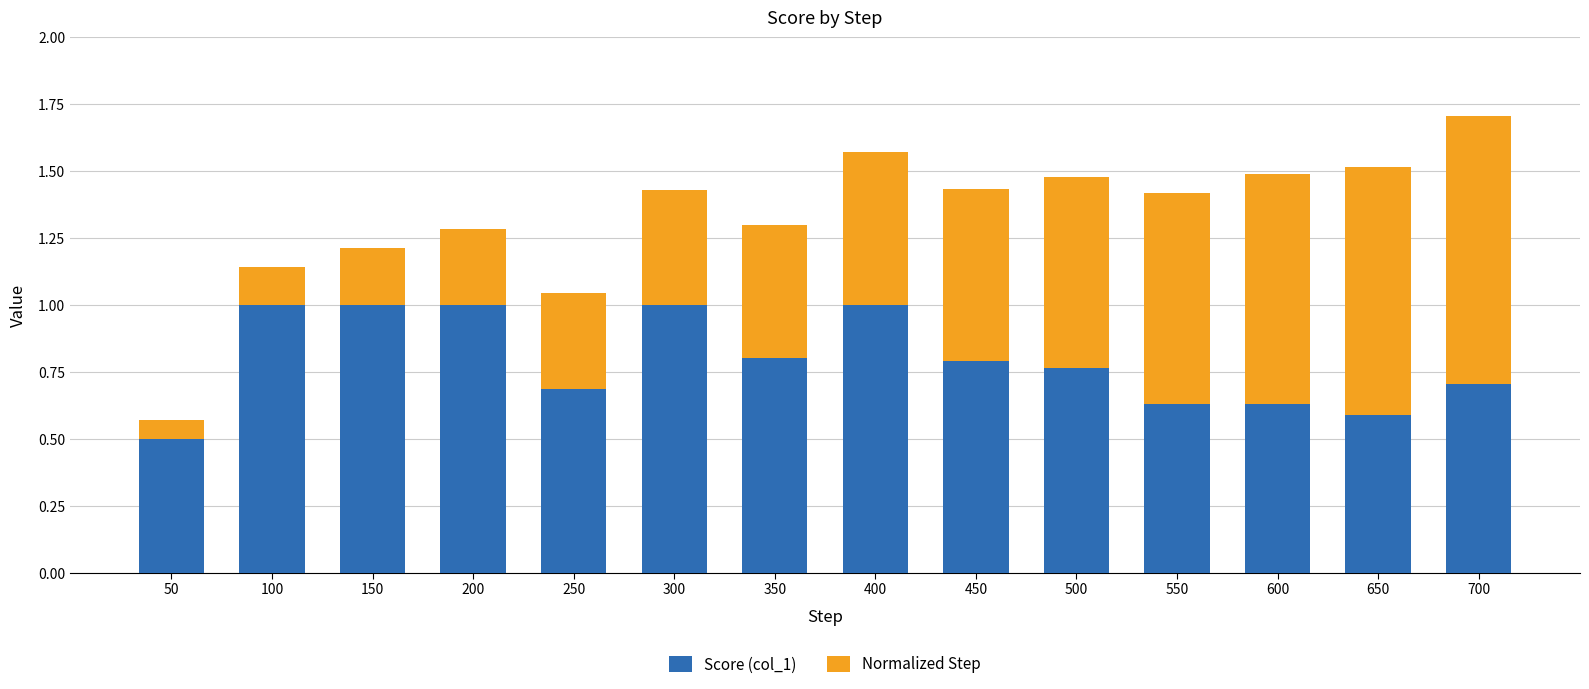

What is the maximum value for Score (col_1)?

1.0